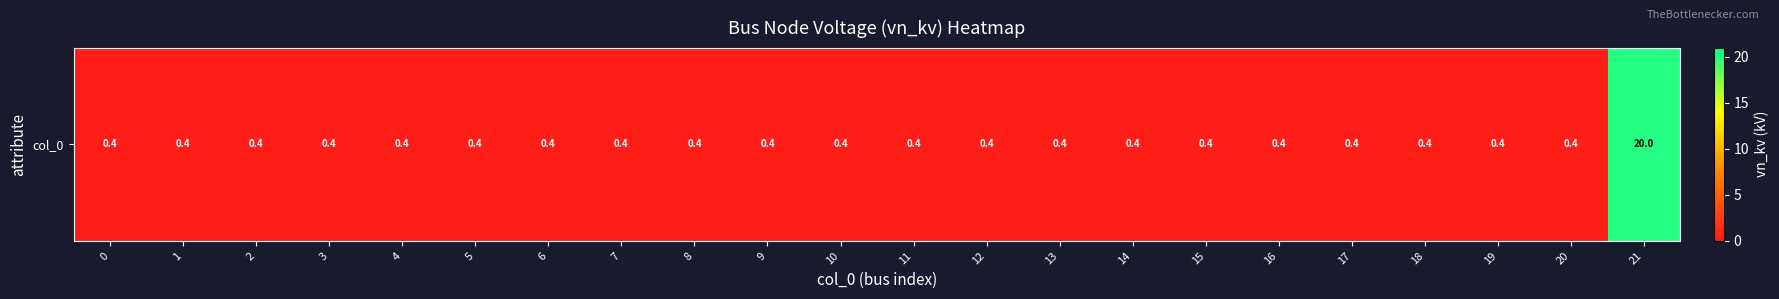

What is the average value?

1.3